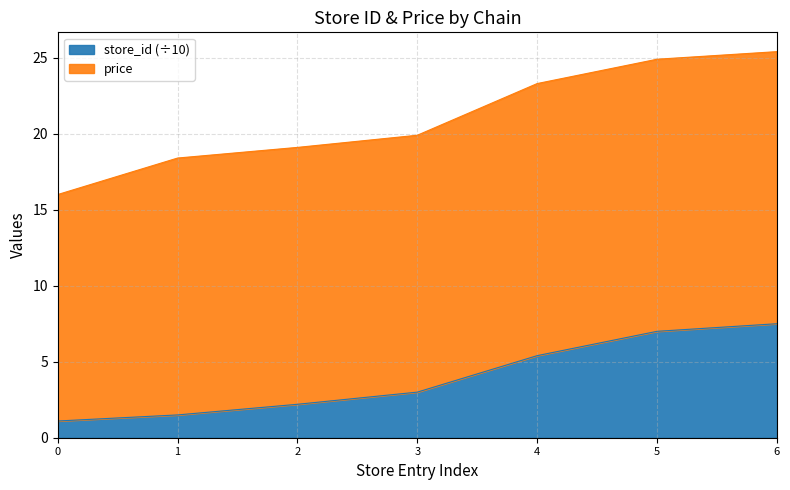

What is the sum of all values?

27.7